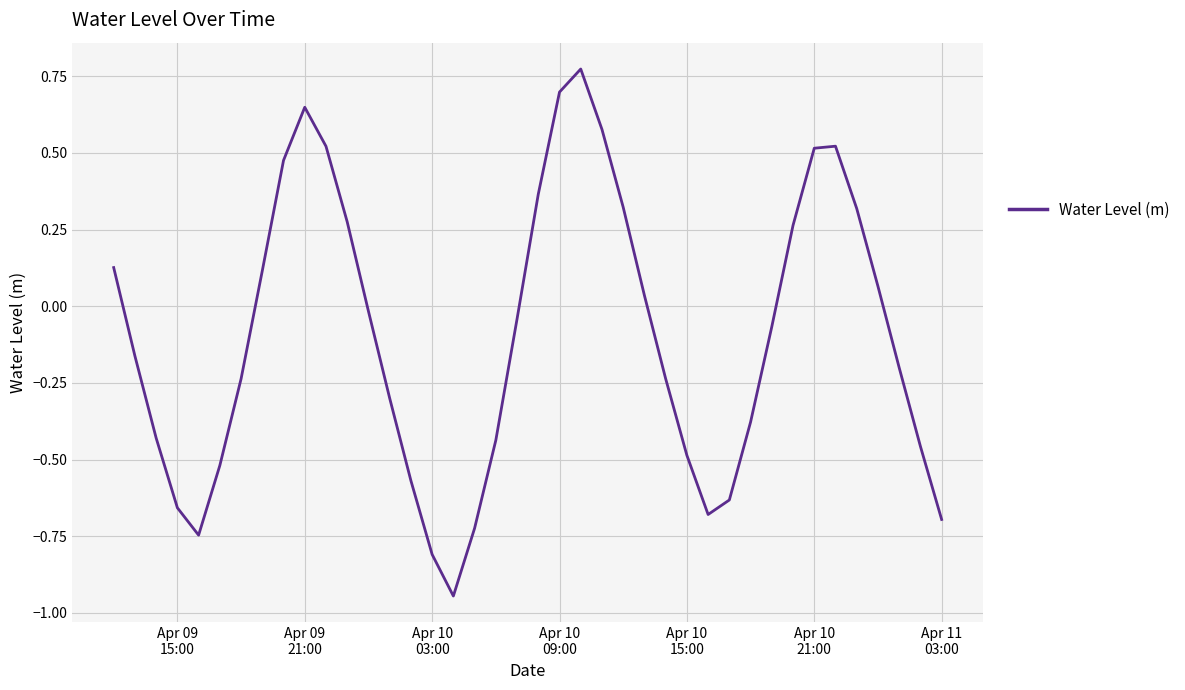

What is the sum of all values?

-3.8